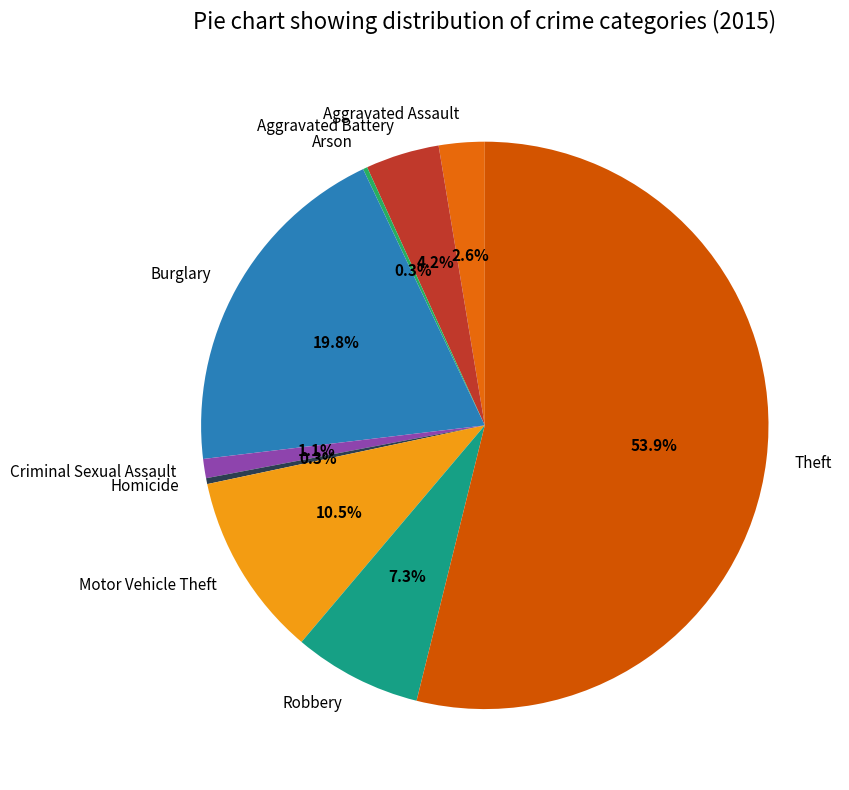

What percentage is the Aggravated Battery slice, to the nearest percent?

4%